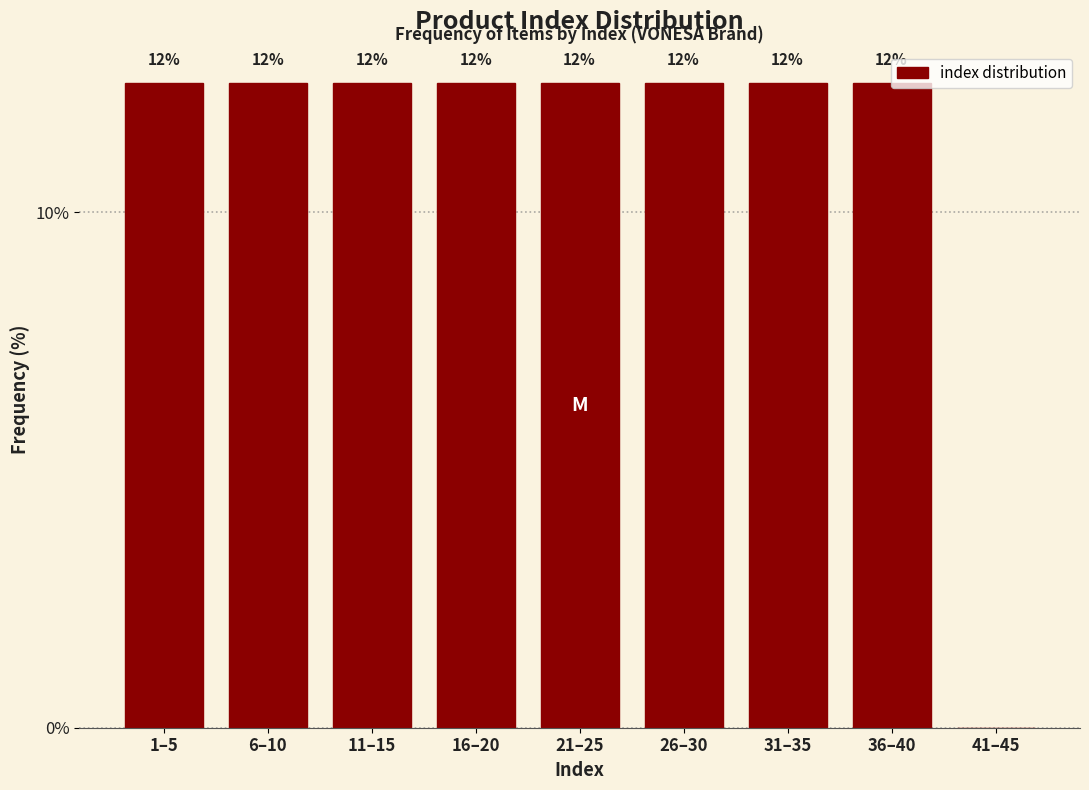

Are the bars horizontal?

No